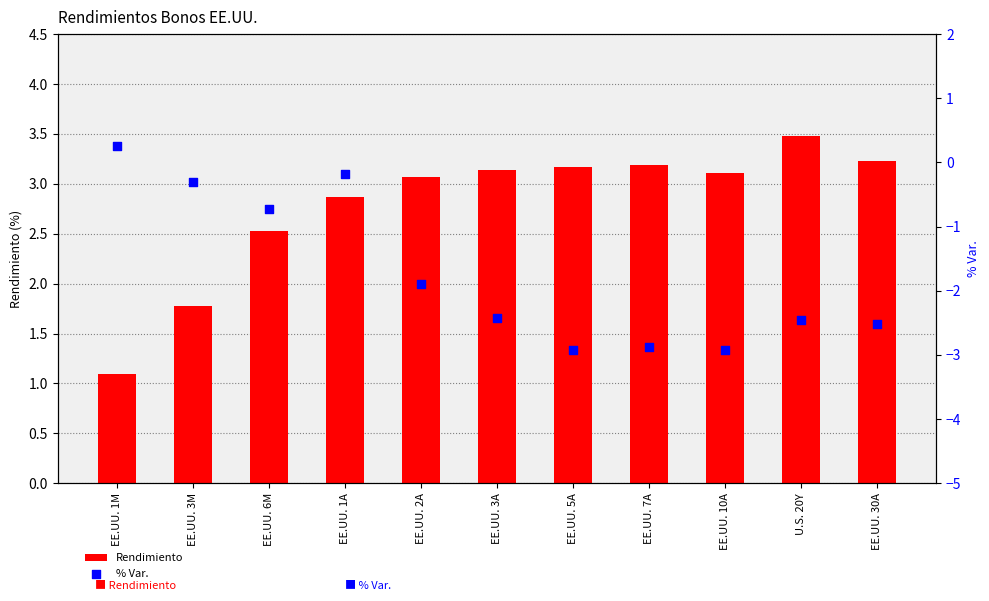

Is the value of % Var. at EE.UU. 10A greater than the value of Rendimiento at EE.UU. 3M?

No